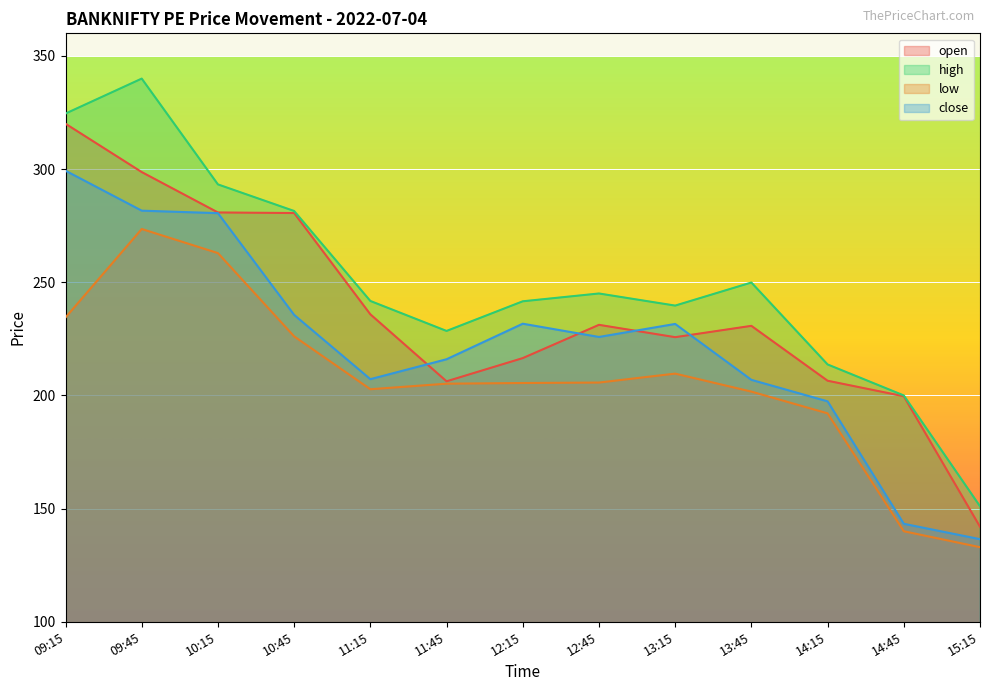

True or false: close has a value of 425.0 at 09:15.

False